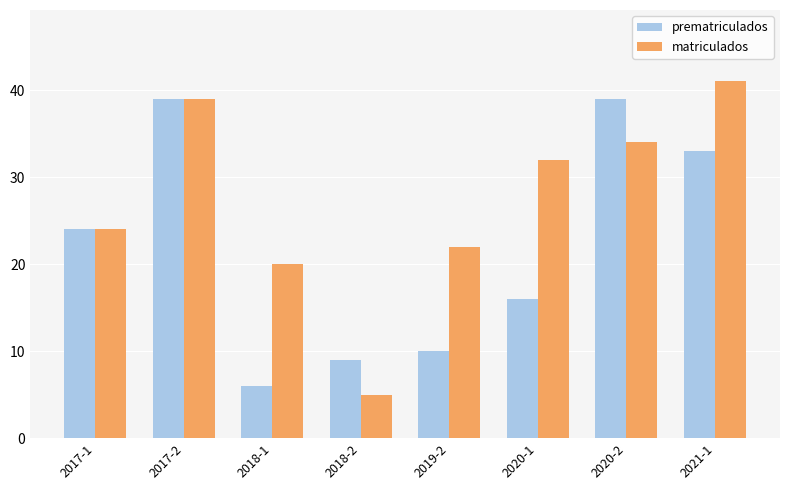

What is the average value of the prematriculados series?

22